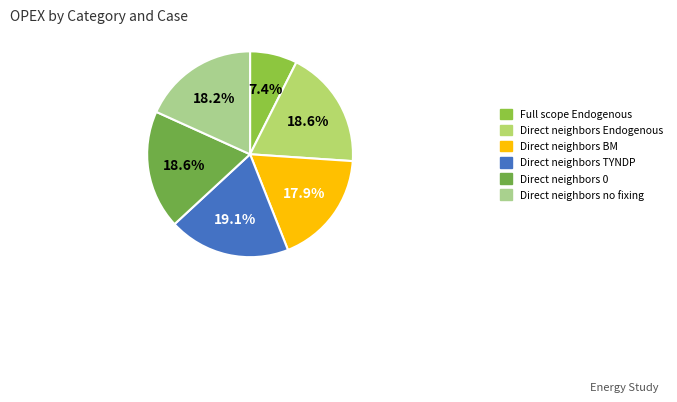

Is there a majority slice in this chart?

No